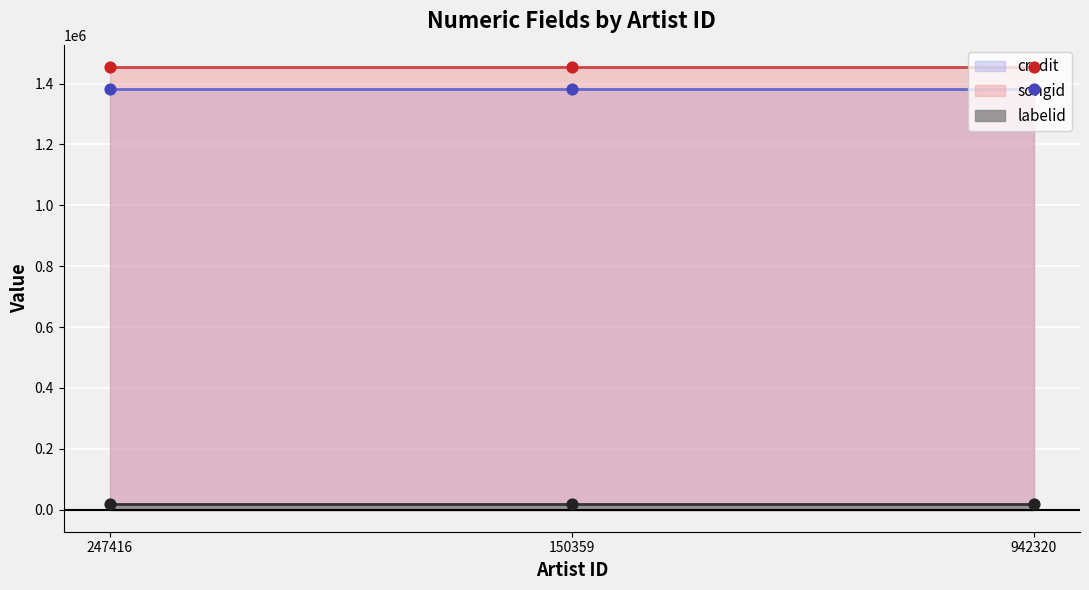

Is the value of credit at 942320 greater than the value of labelid at 942320?

Yes